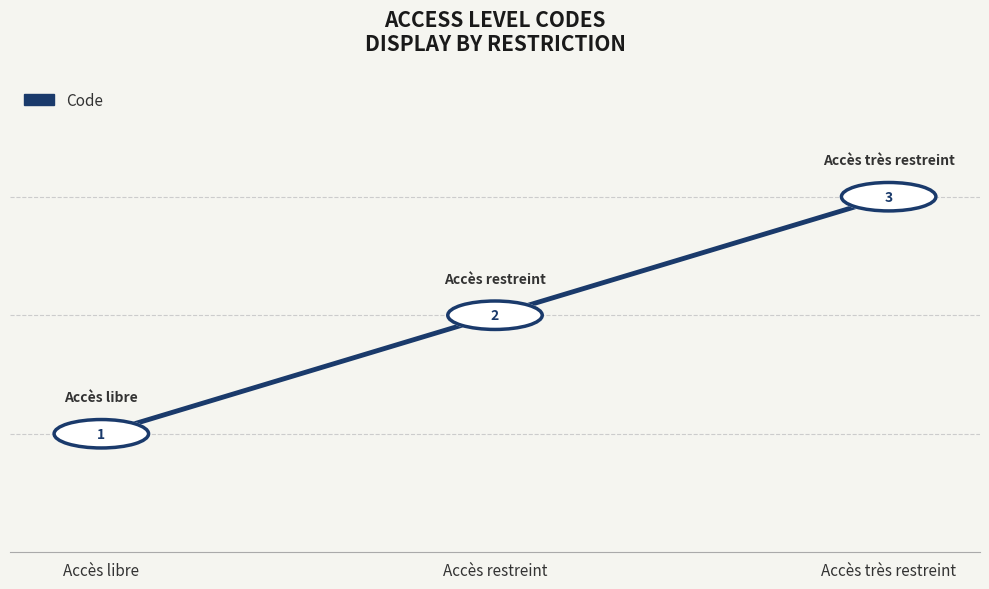

What position from the right is Accès restreint?

2